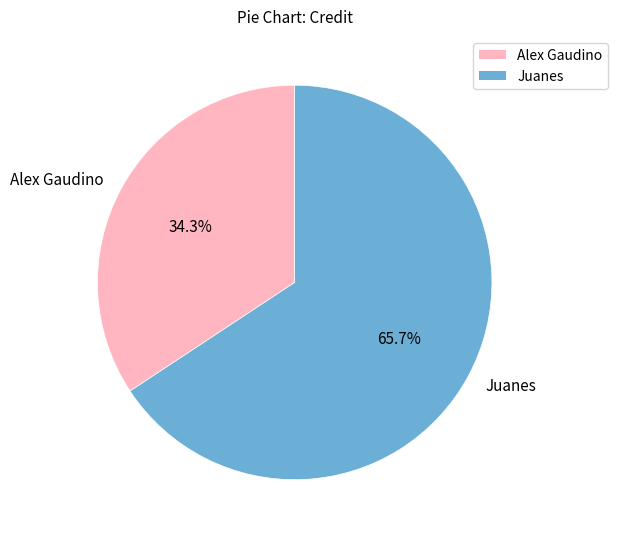

What percentage do Juanes and Alex Gaudino together represent?

100.0%